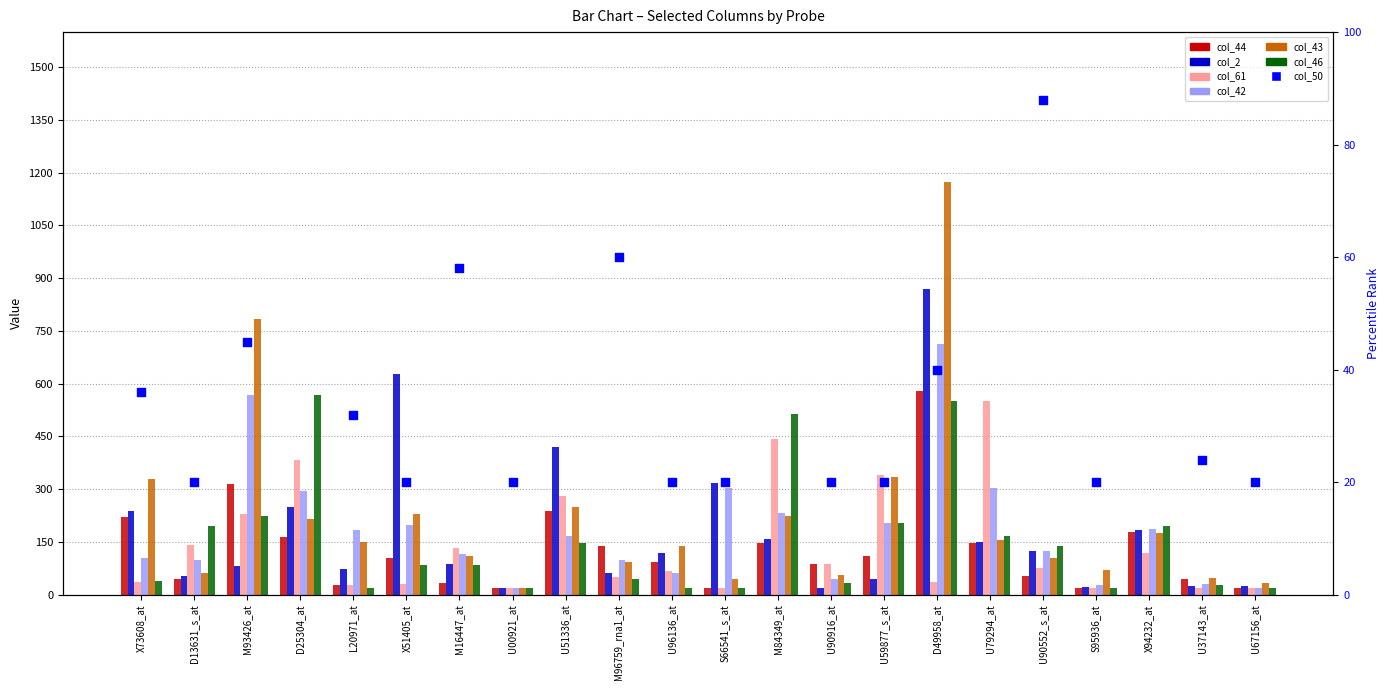

Which series contains the highest Y value?

col_43